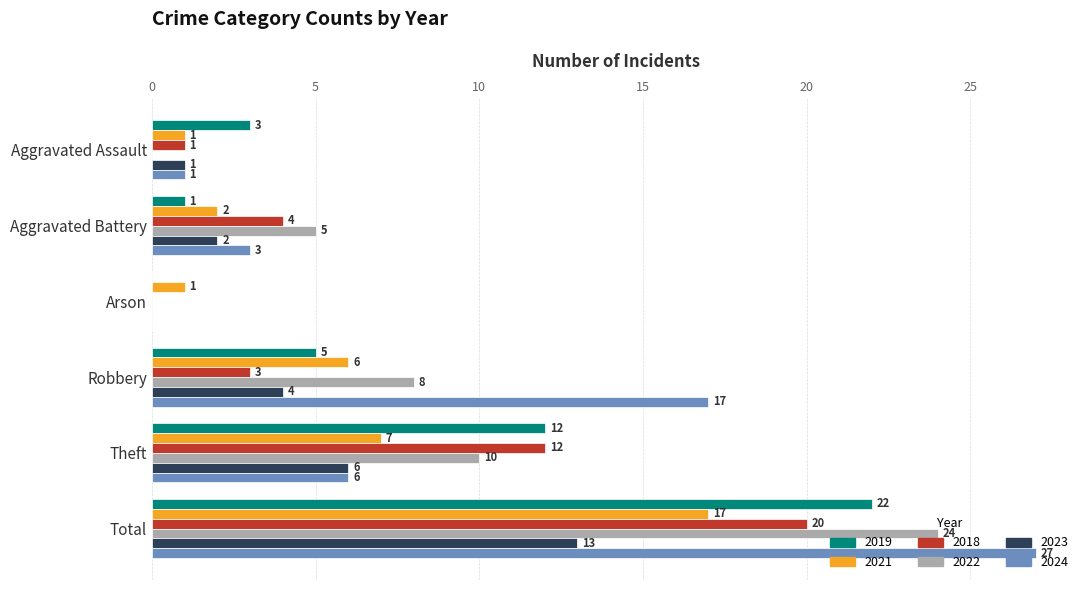

How many distinct data groups are displayed?

6